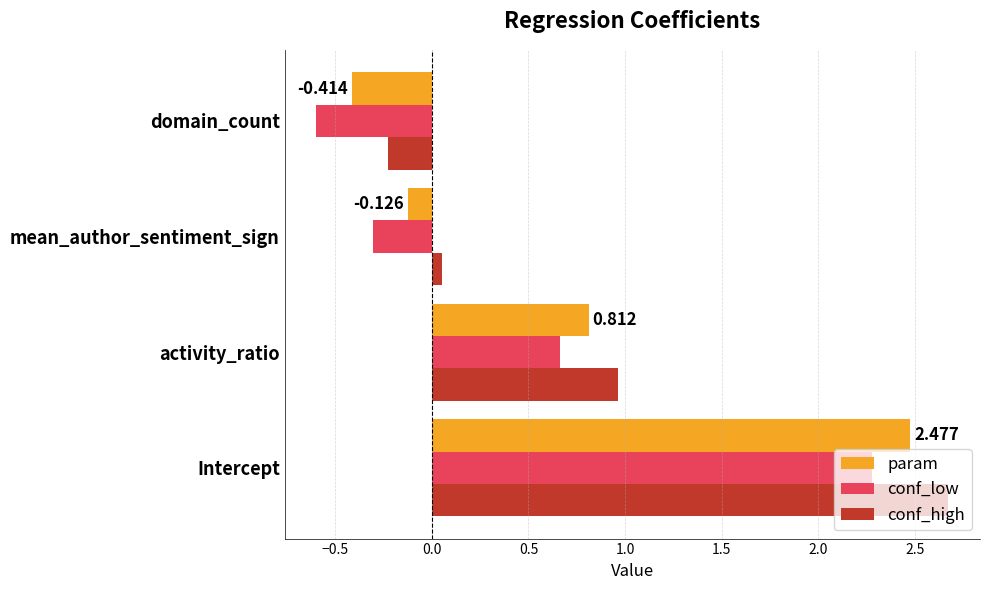

What is the minimum value for conf_low?

-0.6